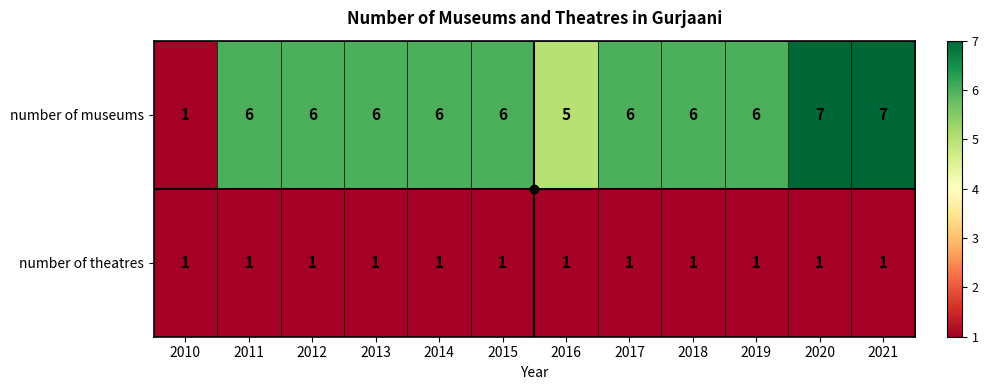

What is the total value across all series at 2017?

7